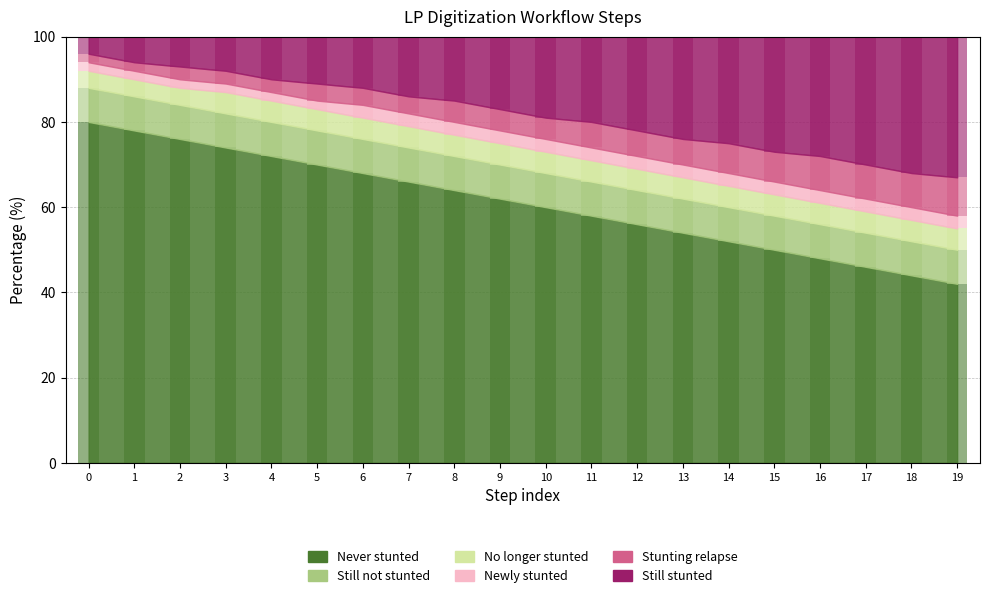

What is the difference between the maximum and minimum values in the Still stunted series?

29